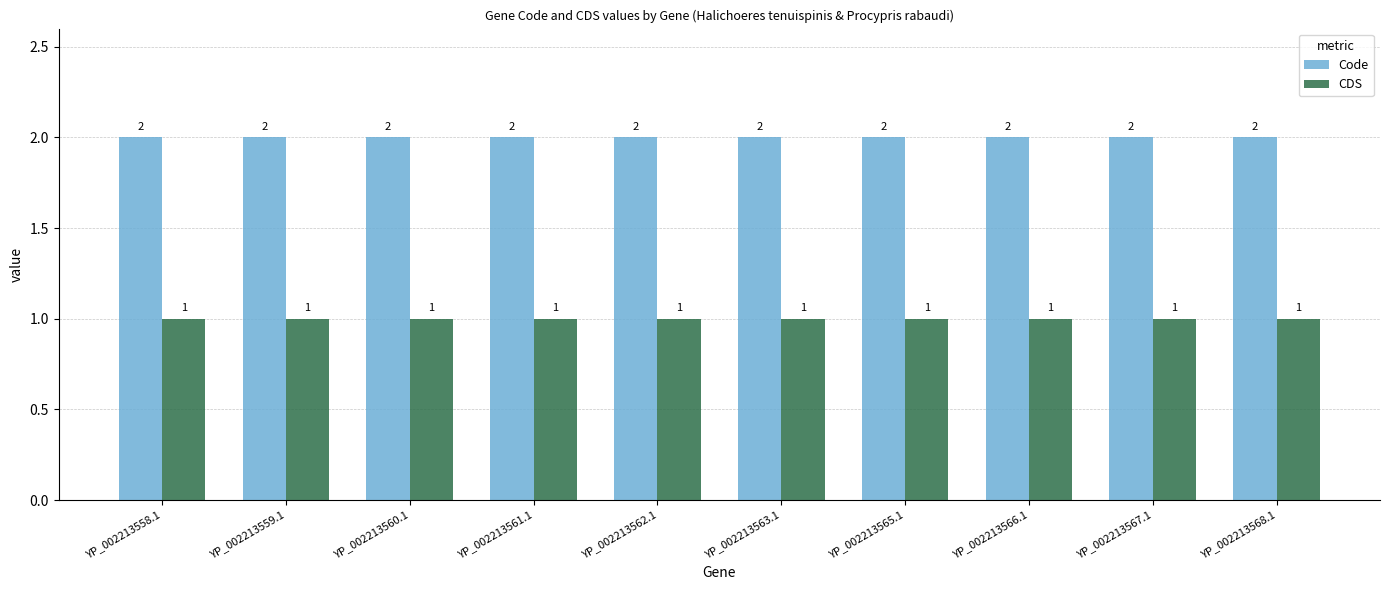

Reading right to left, extract all data points from this chart.

Code: 2	2	2	2	2	2	2	2	2	2
CDS: 1	1	1	1	1	1	1	1	1	1